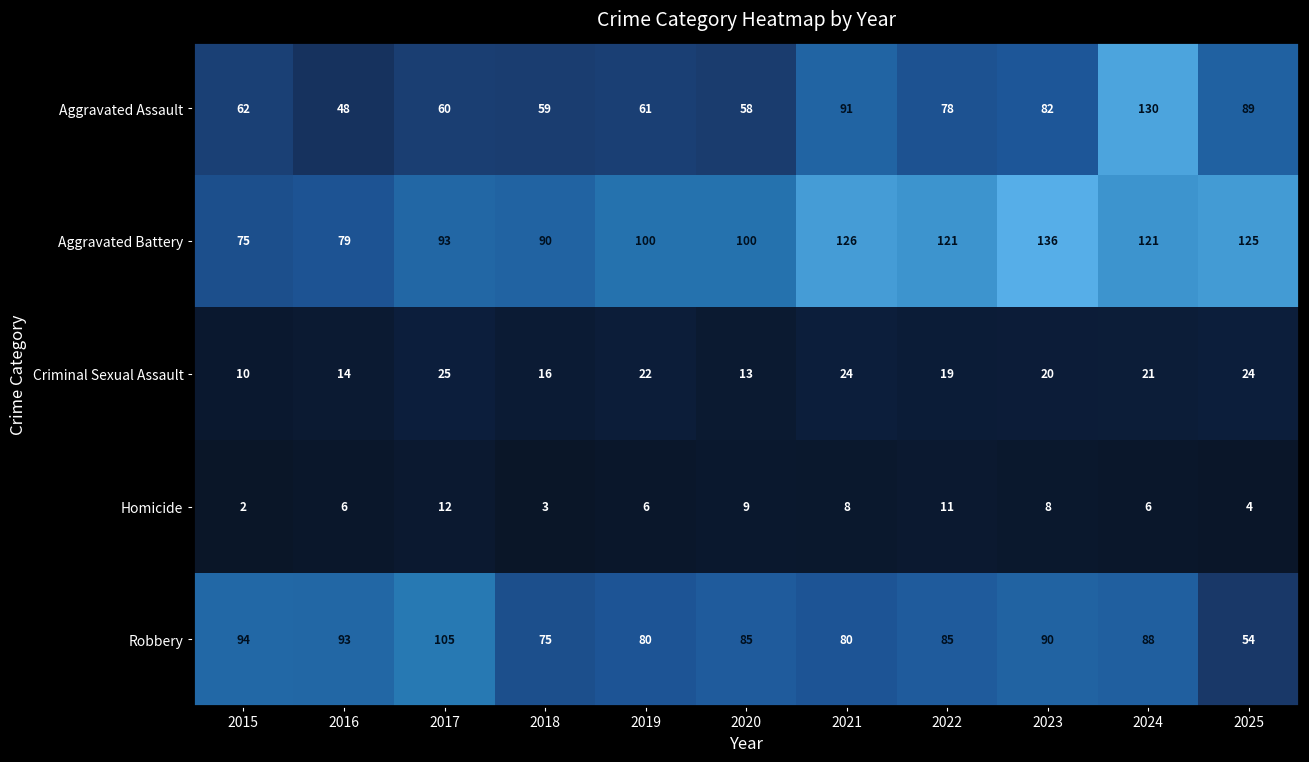

Which series has the largest range (max minus min)?

Aggravated Assault